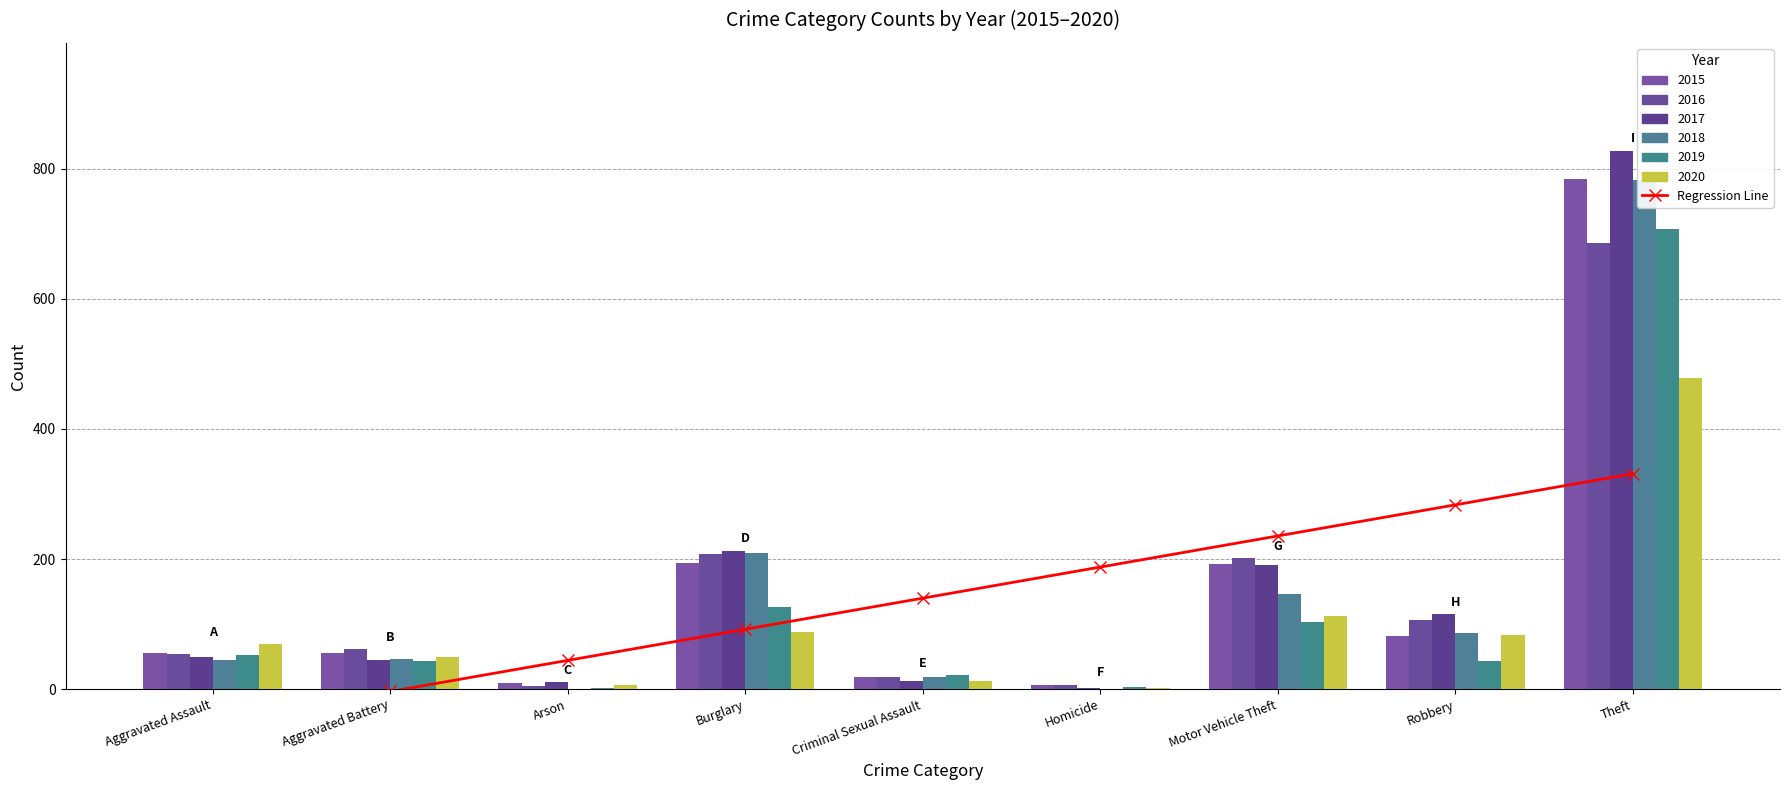

The value at Aggravated Battery is -3.6. True or false?

True